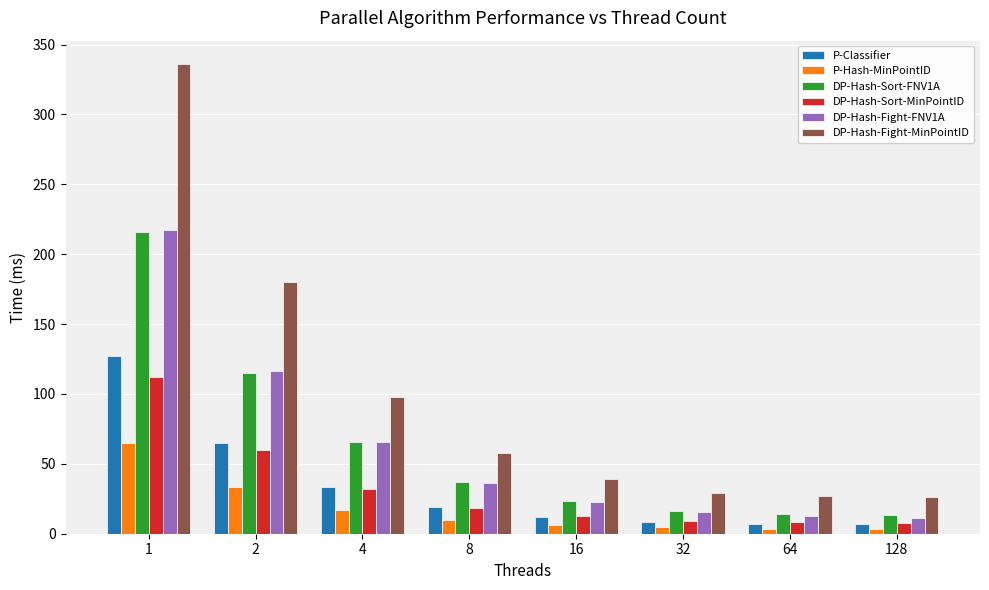

What is the difference between the maximum and second lowest values in the DP-Hash-Fight-MinPointID series?

309.2